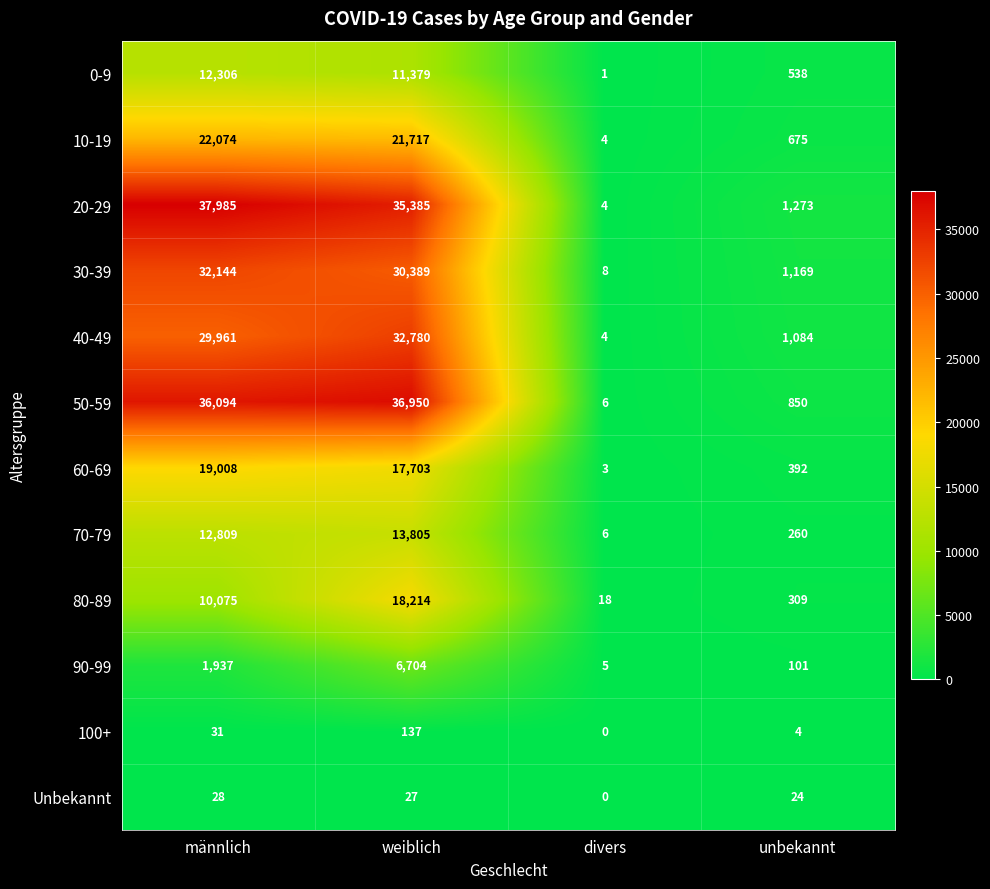

Is it true that 0-9 equals 12306 at männlich?

True